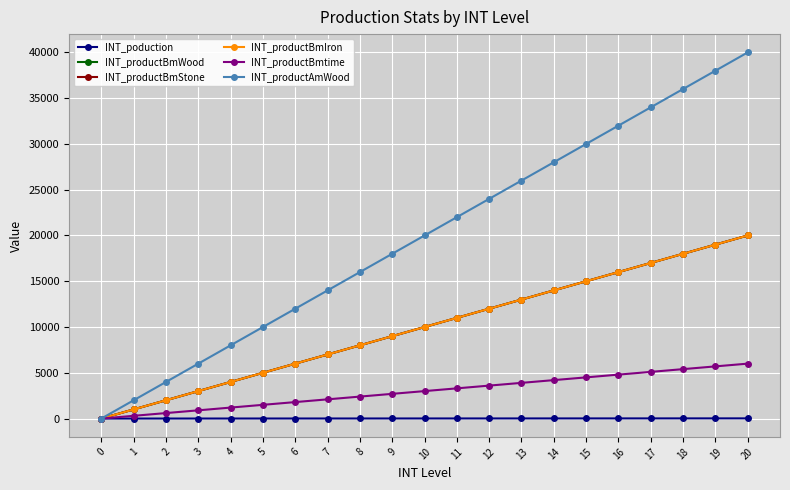

Which has a higher value, 4 or 11?

11